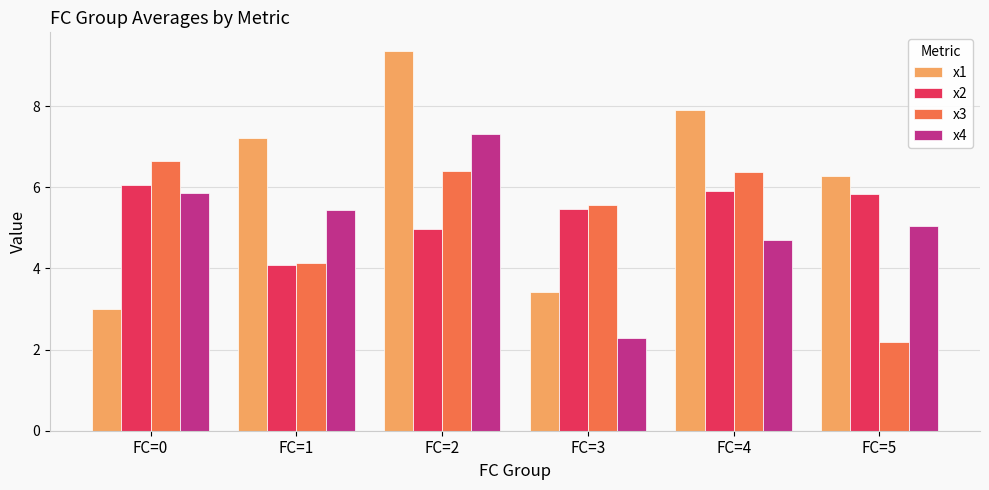

List the labels in order of x2 value, smallest first.

FC=1, FC=2, FC=3, FC=5, FC=4, FC=0